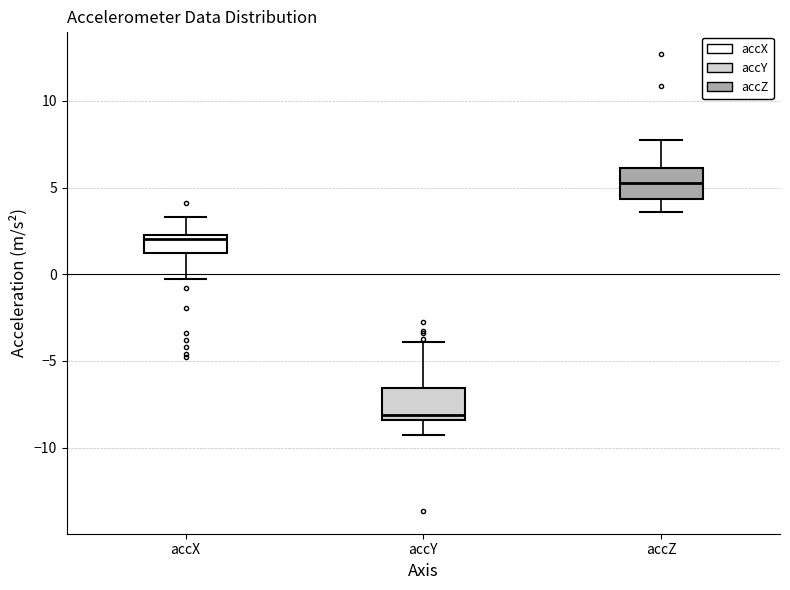

Reading left to right, read every box against the y-axis: the position of its median line, the range the box covers, and the ends of its whiskers. The values are not printed on the chart, so give them approximately, as read against the axis.

accX: median 2.0, box 1.5 to 2.5, whiskers -0.5 to 3.5
accY: median -8.0, box -8.5 to -6.5, whiskers -9.5 to -4.0
accZ: median 5.5, box 4.5 to 6.0, whiskers 3.5 to 7.5